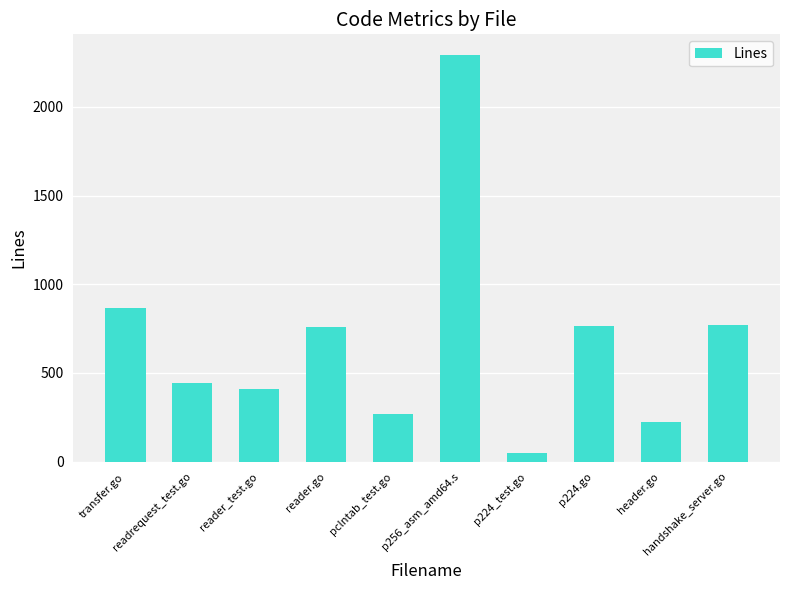

What is the difference between the maximum and minimum values?

2248